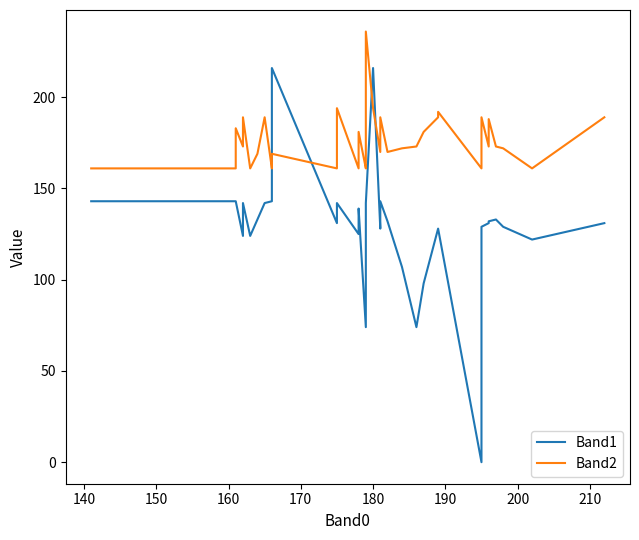

Which series has the largest range (max minus min)?

Band1